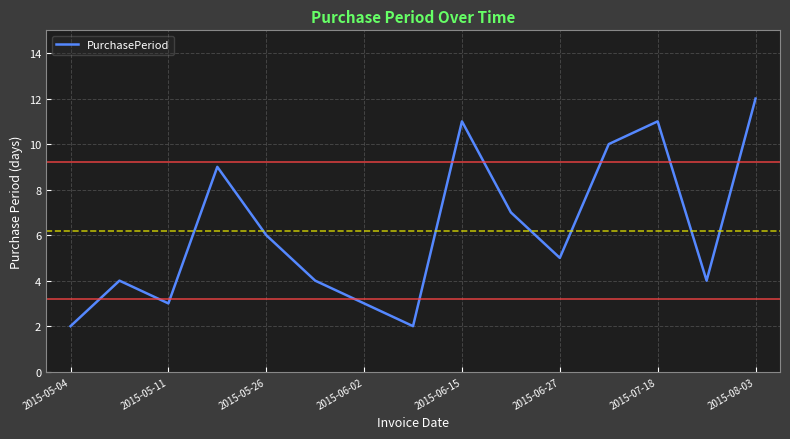

What is the difference between the maximum and minimum values?

10